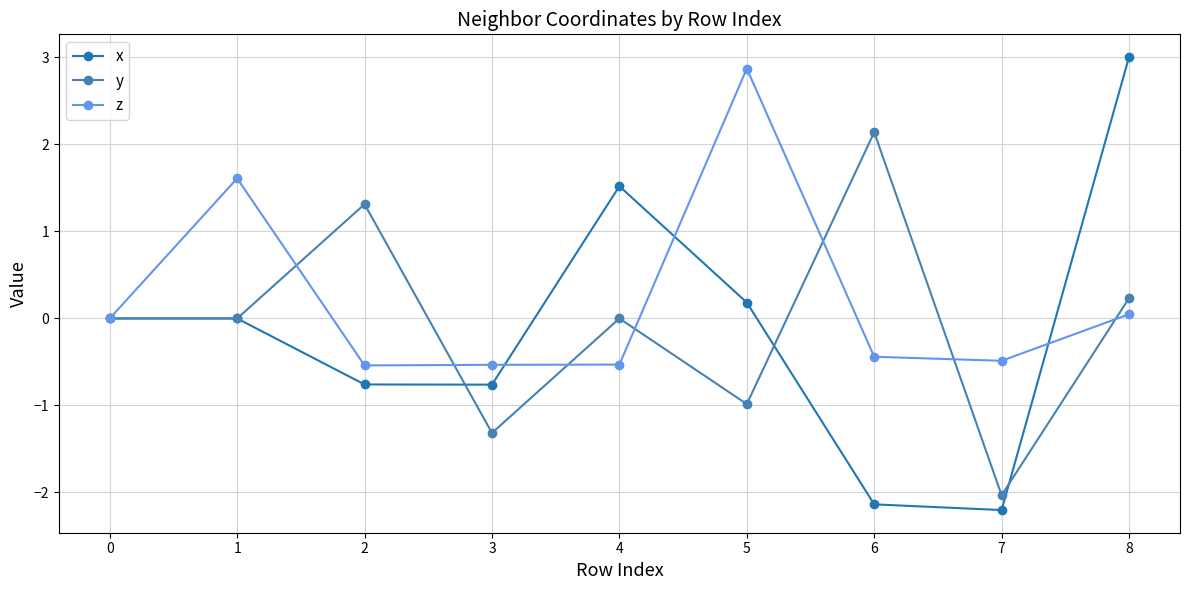

What is the value of the z point at the 3rd from the left?

-0.5